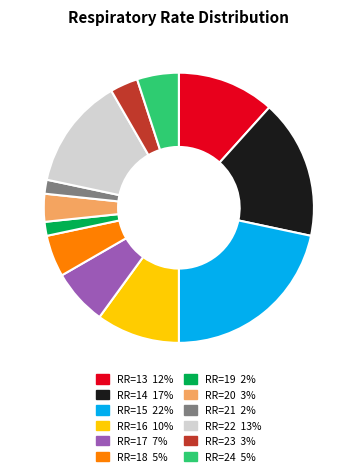

How many slices are in this pie chart?

12